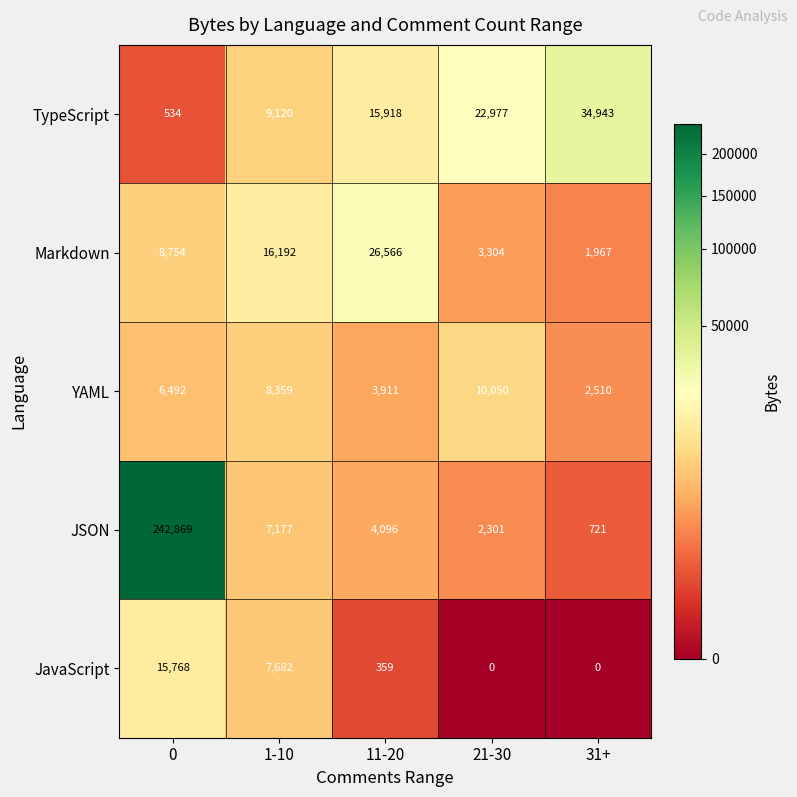

Between 0 and 31+, which series saw the biggest shift?

JSON